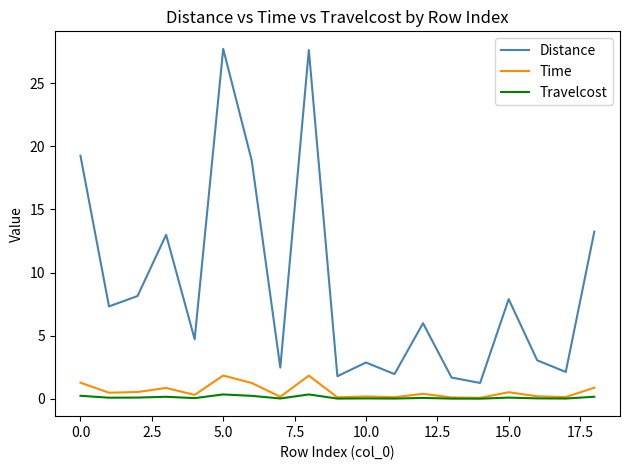

How many categories are shown in the chart?

19